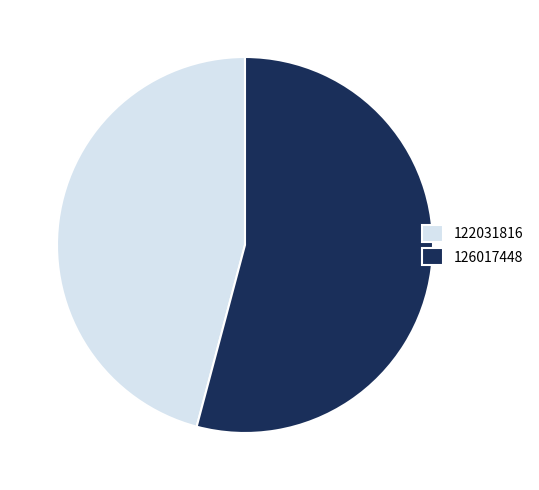

Which has a higher value, 122031816 or 126017448?

126017448